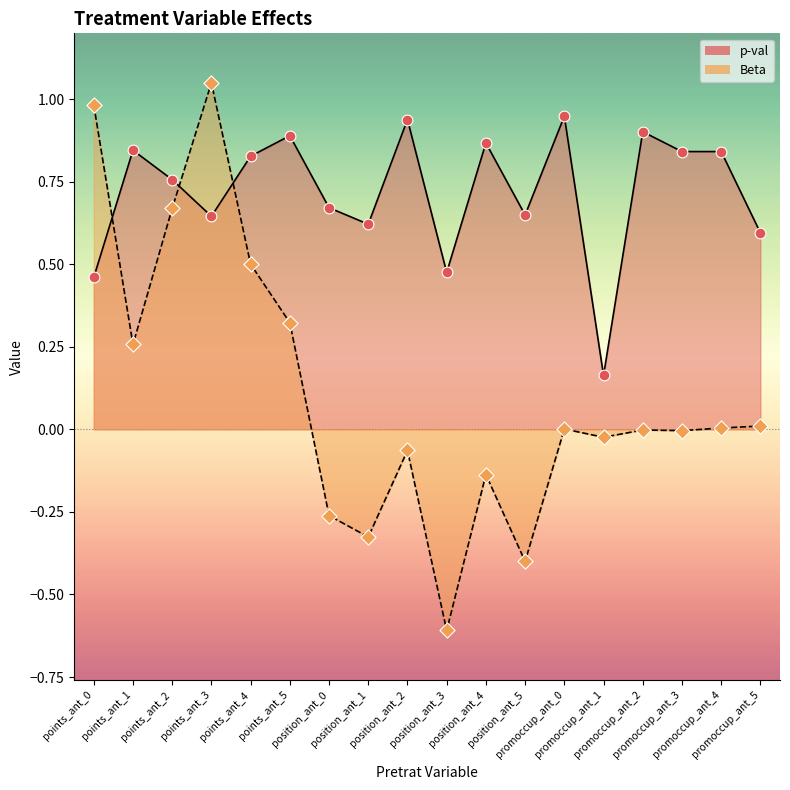

What are all the series names shown in the legend?

p-val, Beta